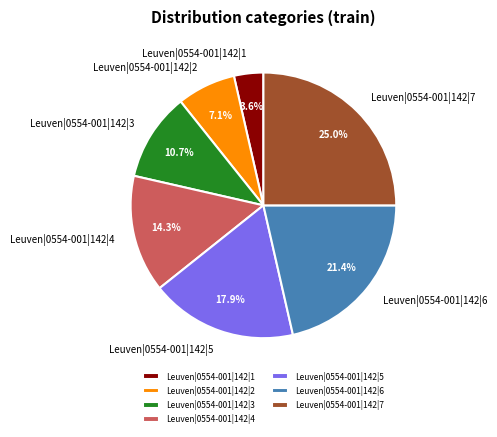

Do Leuven|0554-001|142|7 and Leuven|0554-001|142|4 together represent more than half of the pie?

No